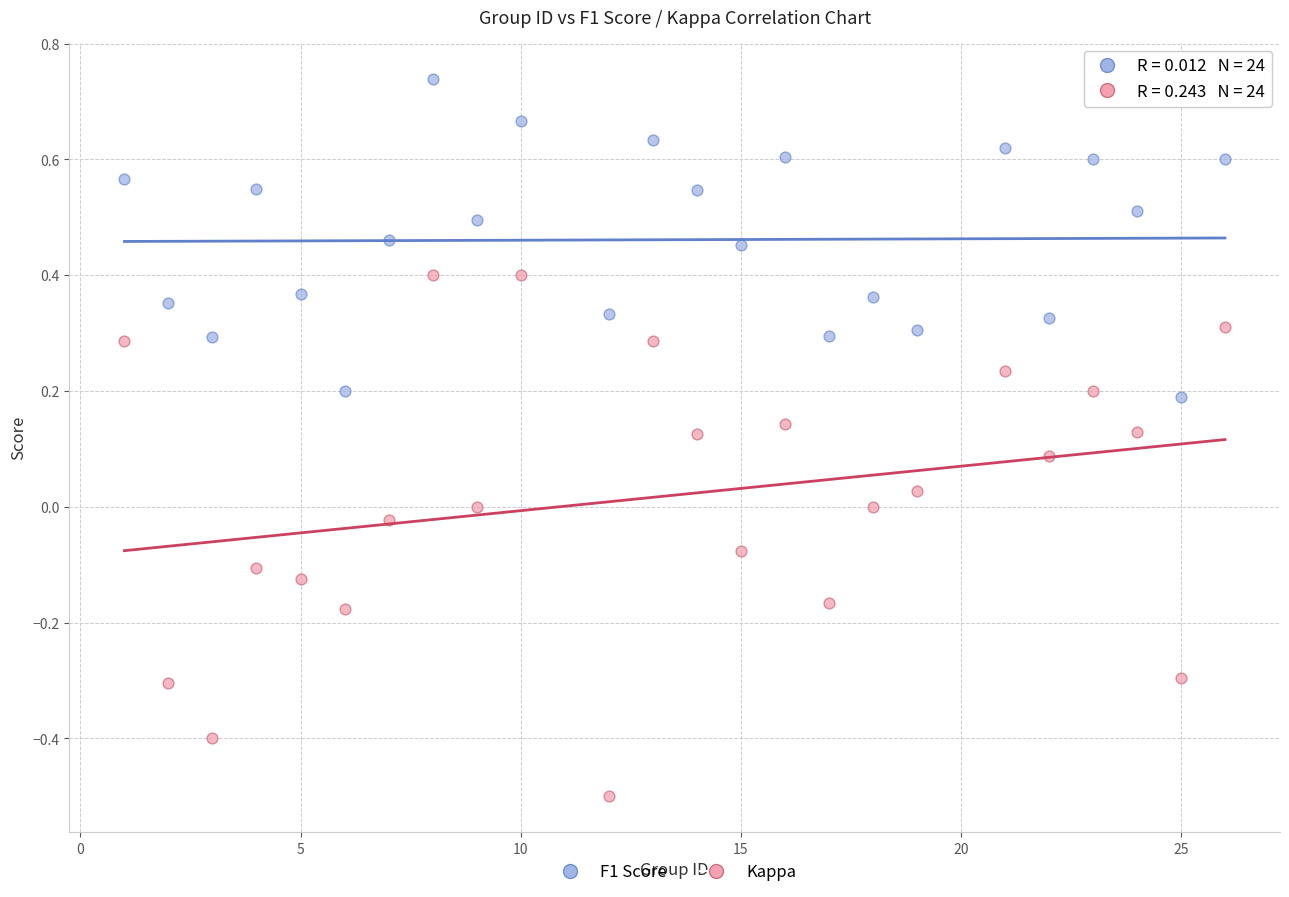

Across all data points, what is the range of X values (max minus min)?

25.0